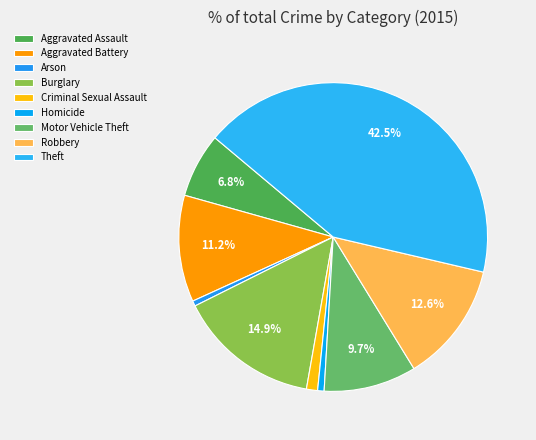

To the nearest percent, what is the difference between the Homicide and Robbery slice percentages?

12%